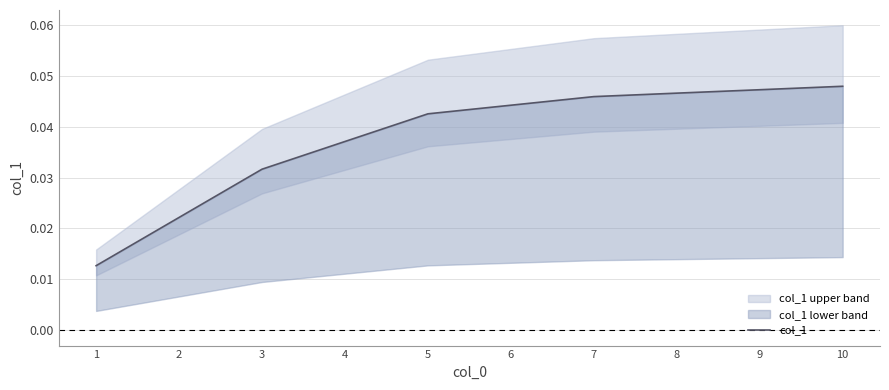

True or false: the data has more than 1 interior local peaks.

False